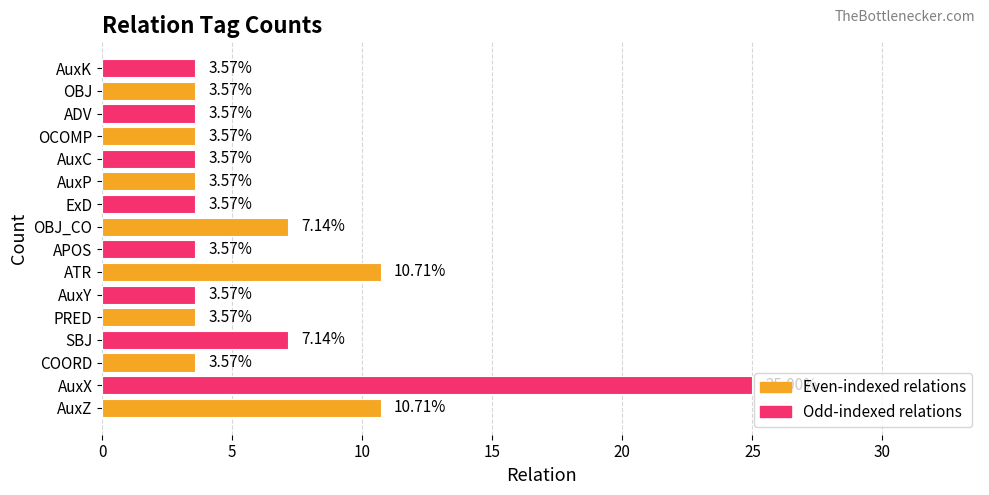

What is the difference between the maximum and second lowest values?

21.4